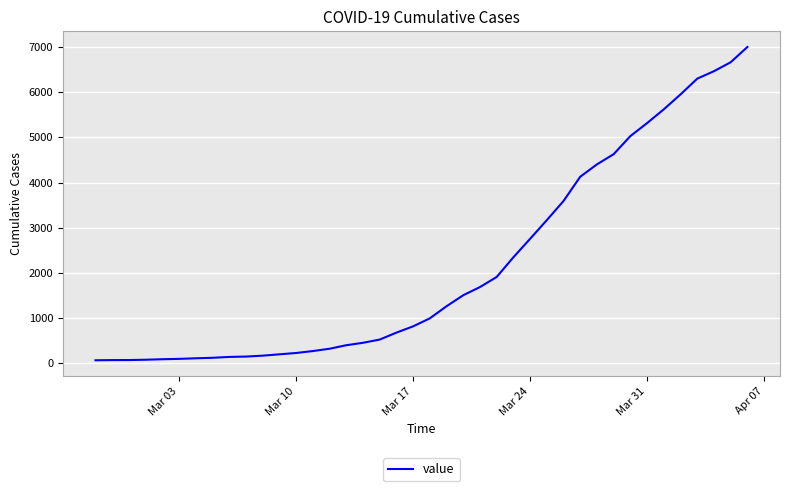

What is the greatest value displayed?

7001